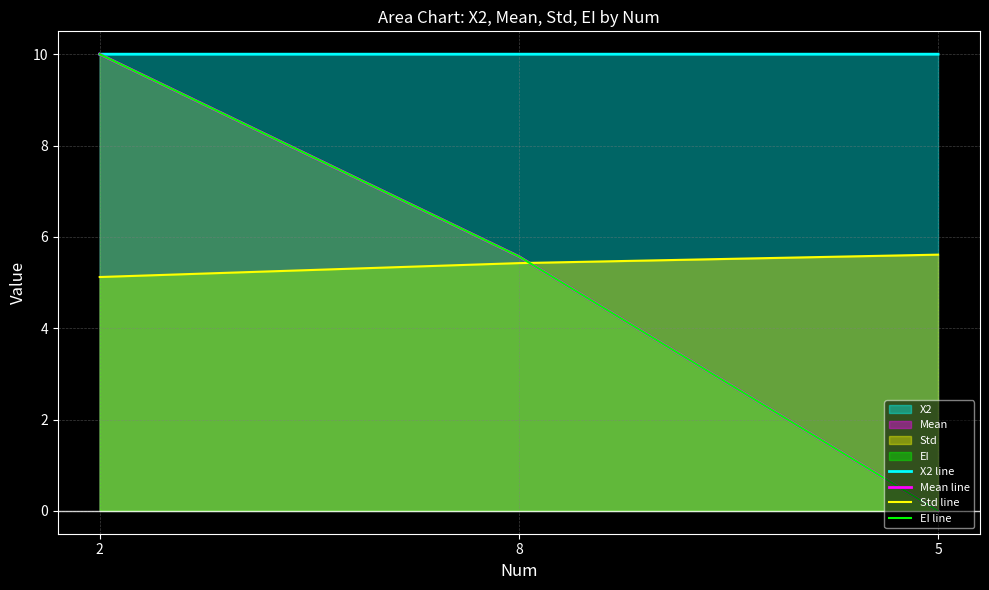

Count the number of categories in the chart.

3